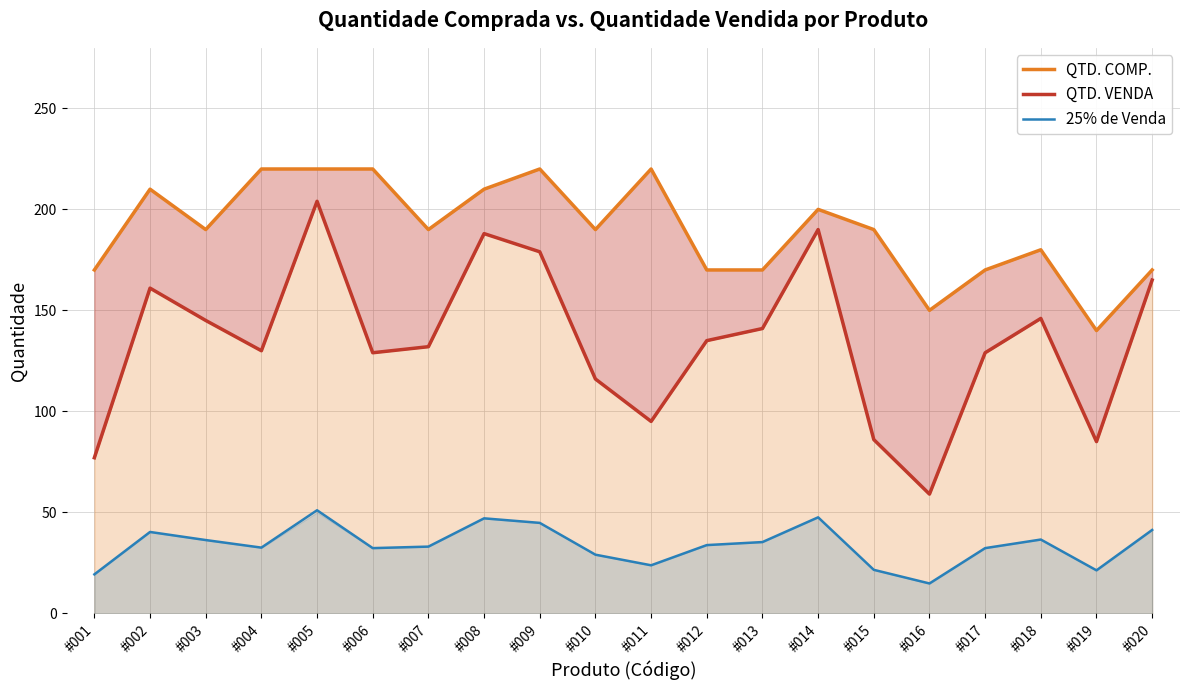

At which category does 25% de Venda reach its first local valley?

#004